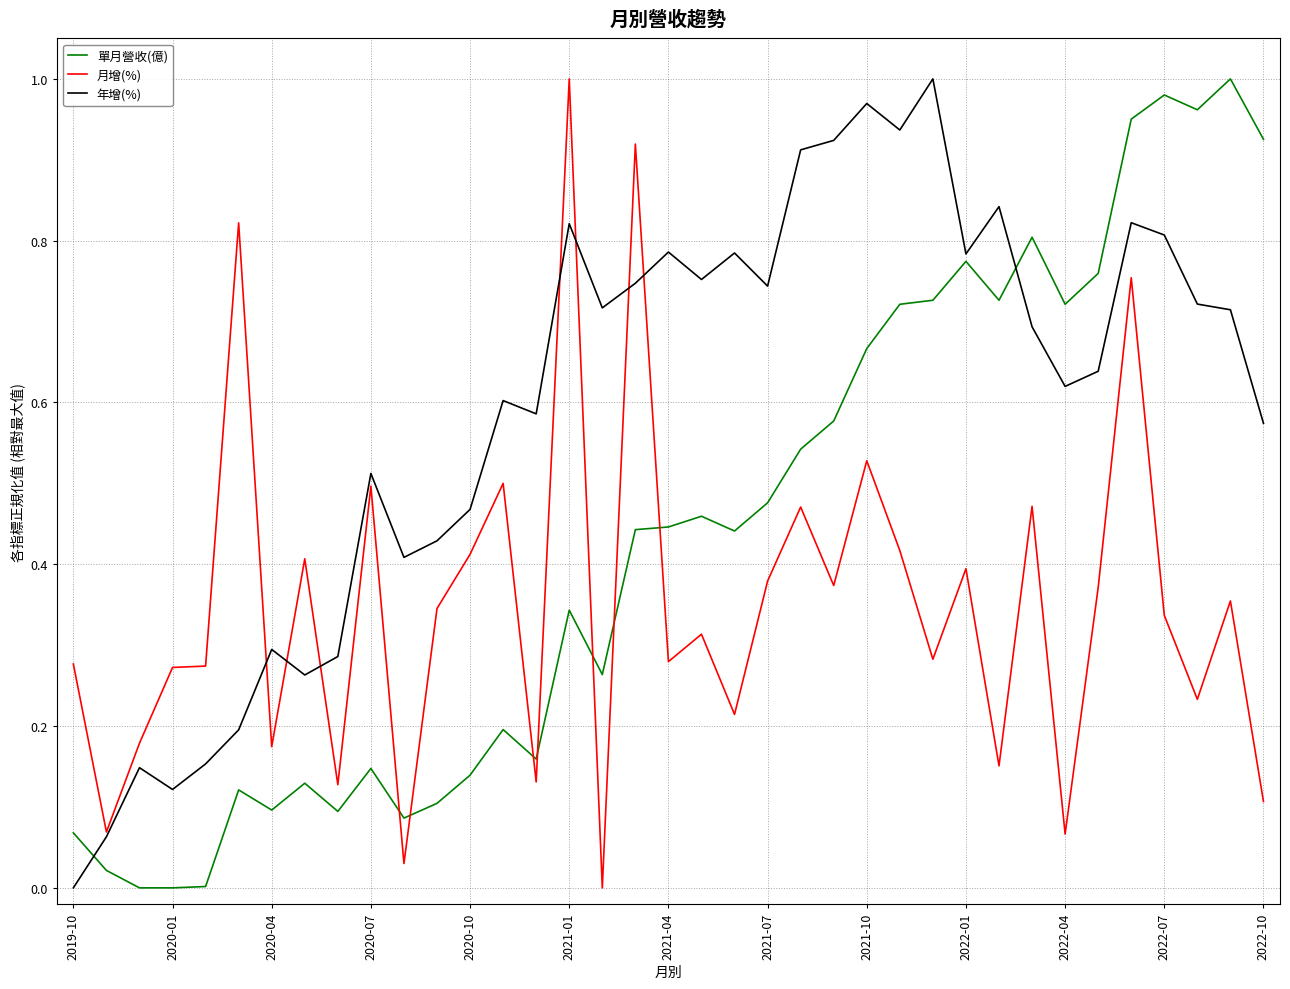

Which series has the largest total across all categories?

年增(%)